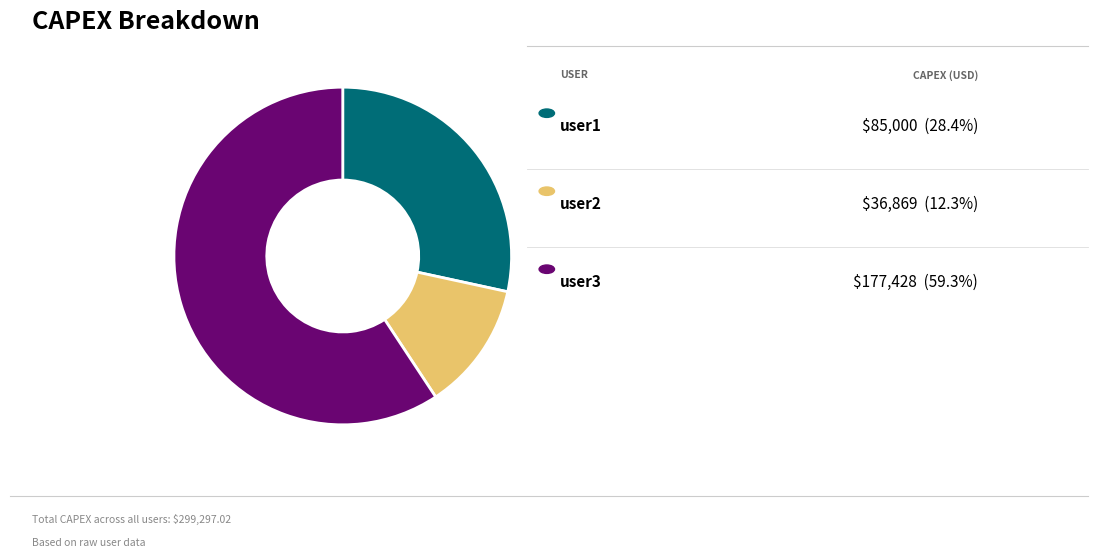

Is there a majority slice in this chart?

Yes